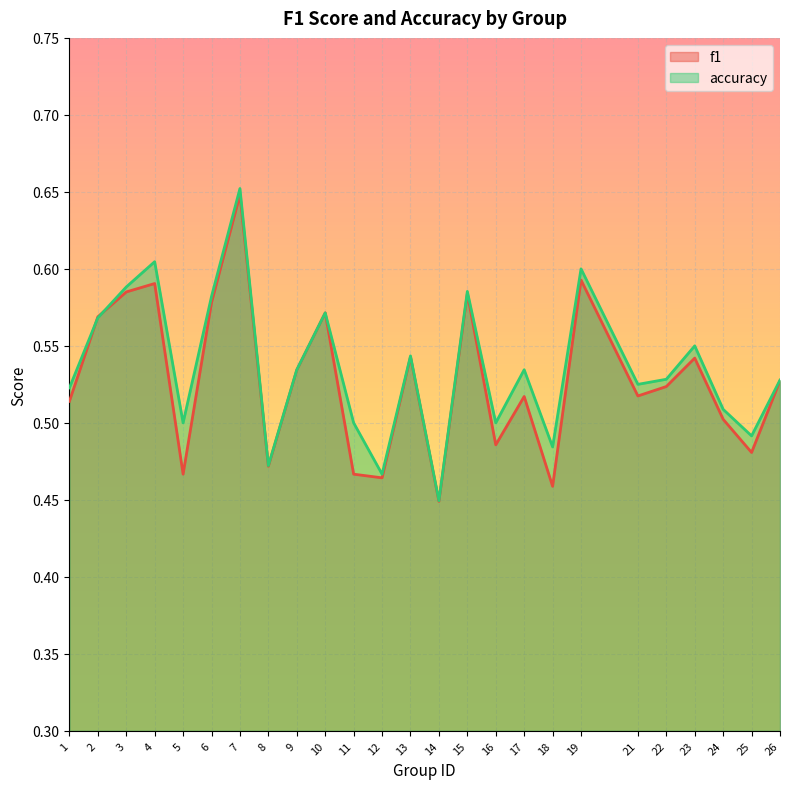

What is the average value of the accuracy series?

0.5